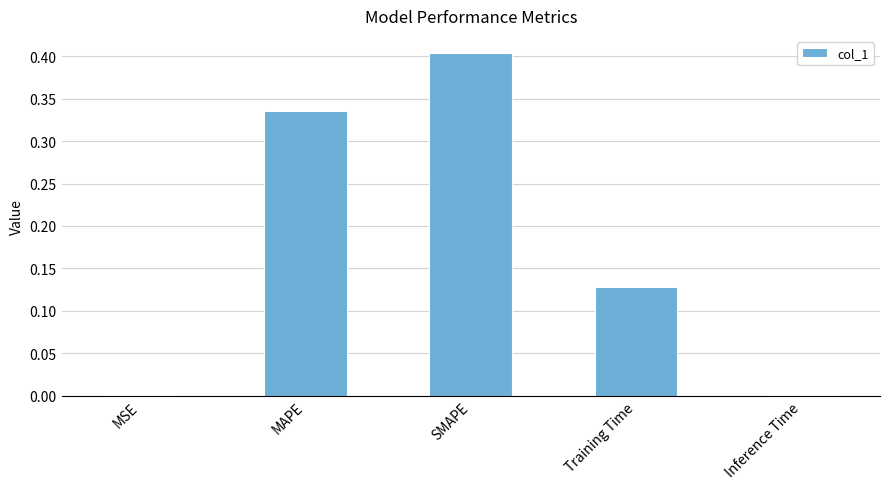

What is the maximum value shown in the chart?

0.4